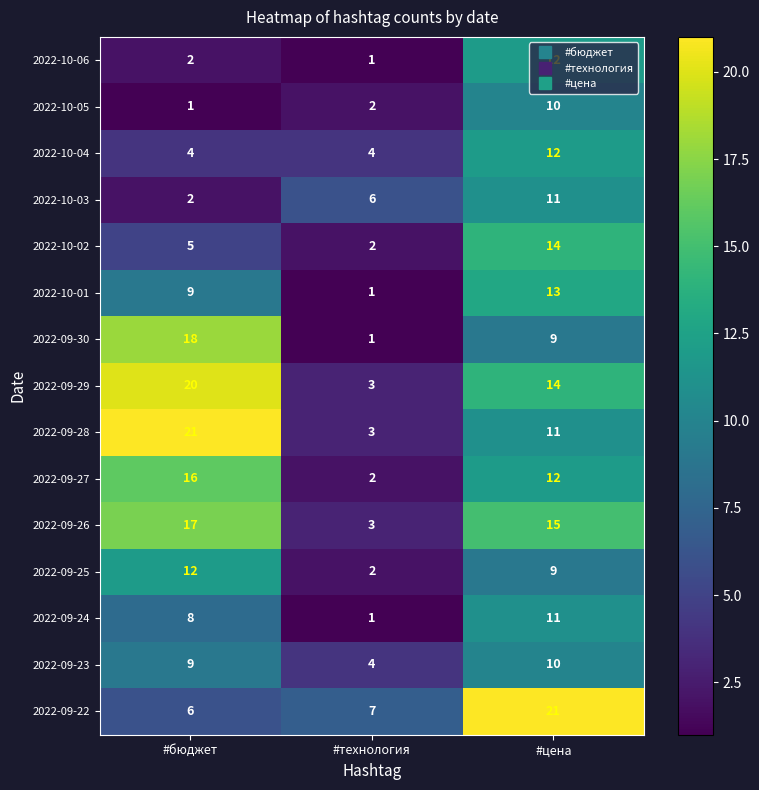

What is the sum of the 2022-10-04 values at #технология and #цена?

16